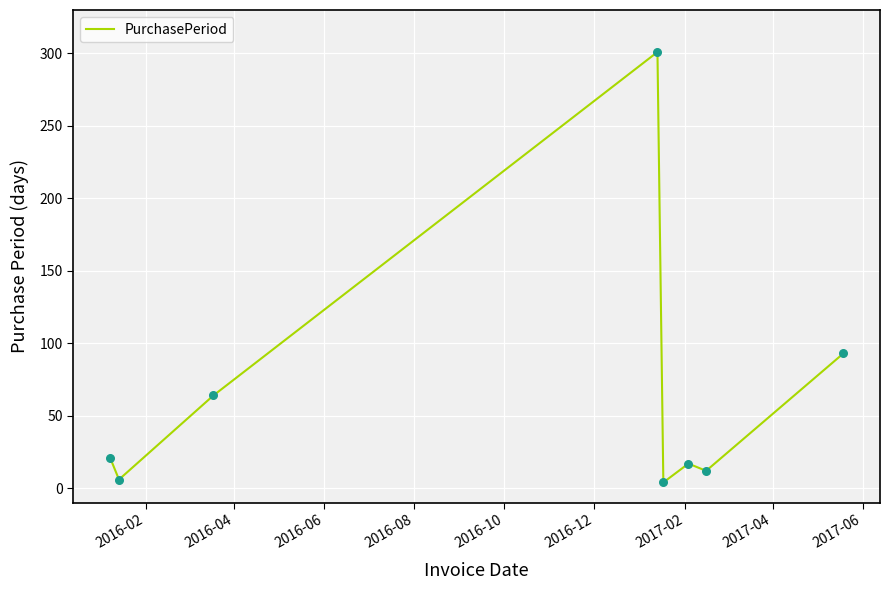

True or false: there are more than 2 points higher than both neighbors.

False